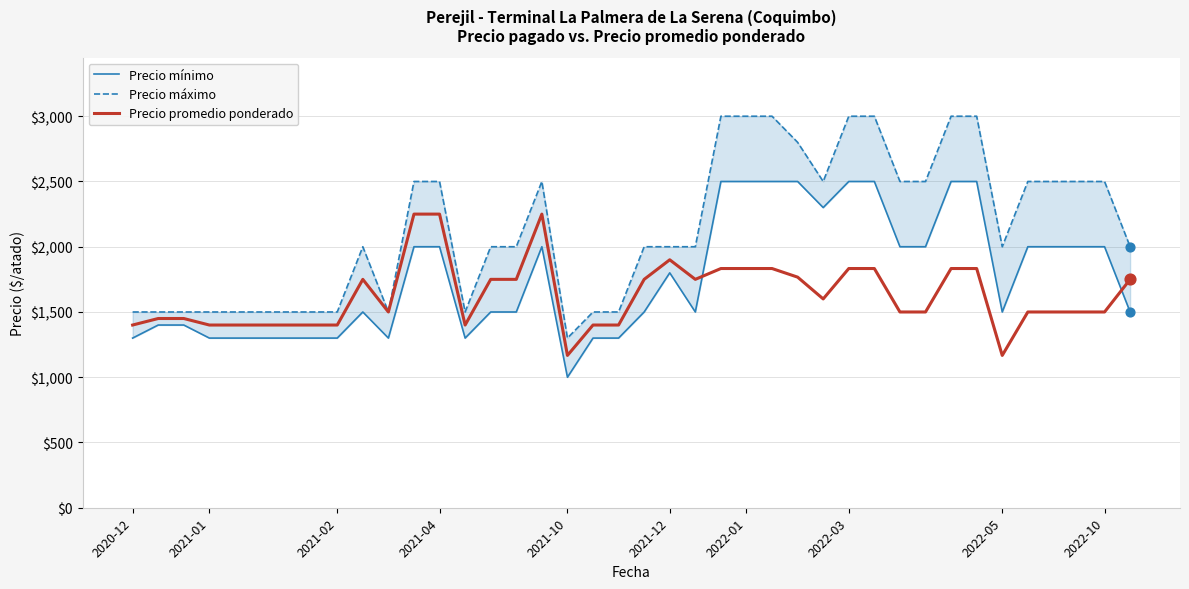

Which series has the largest total across all categories?

Precio máximo